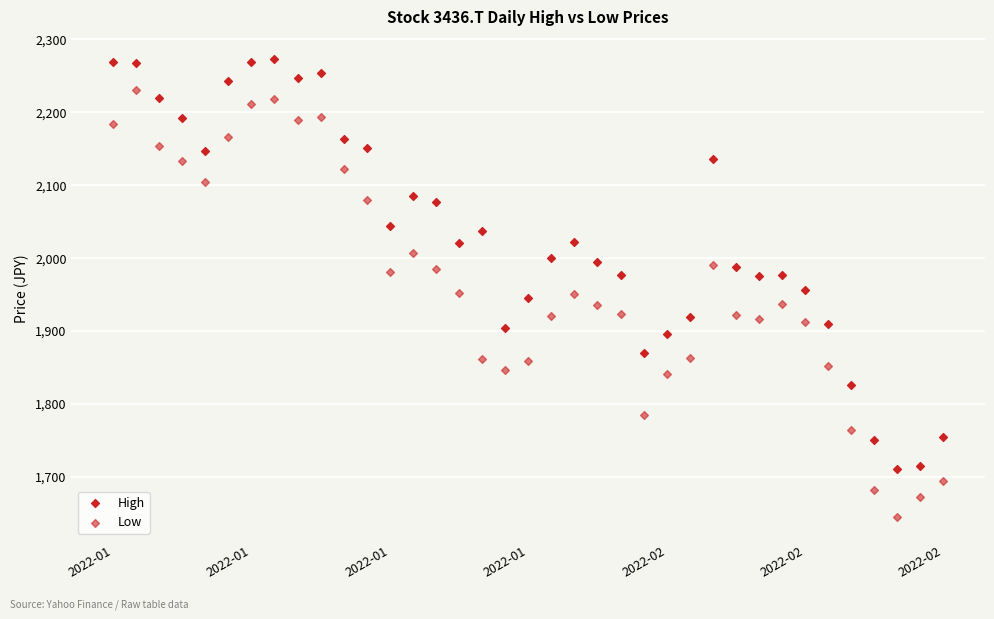

How many points are shown in the scatter plot?

74